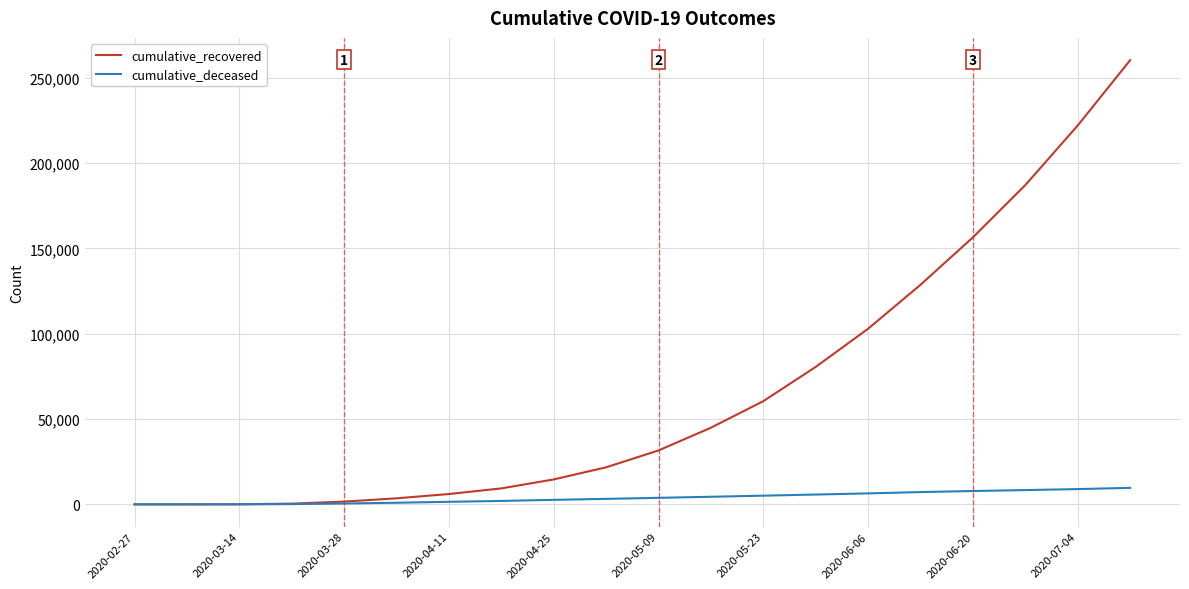

What is the highest value of the cumulative_recovered series?

260271